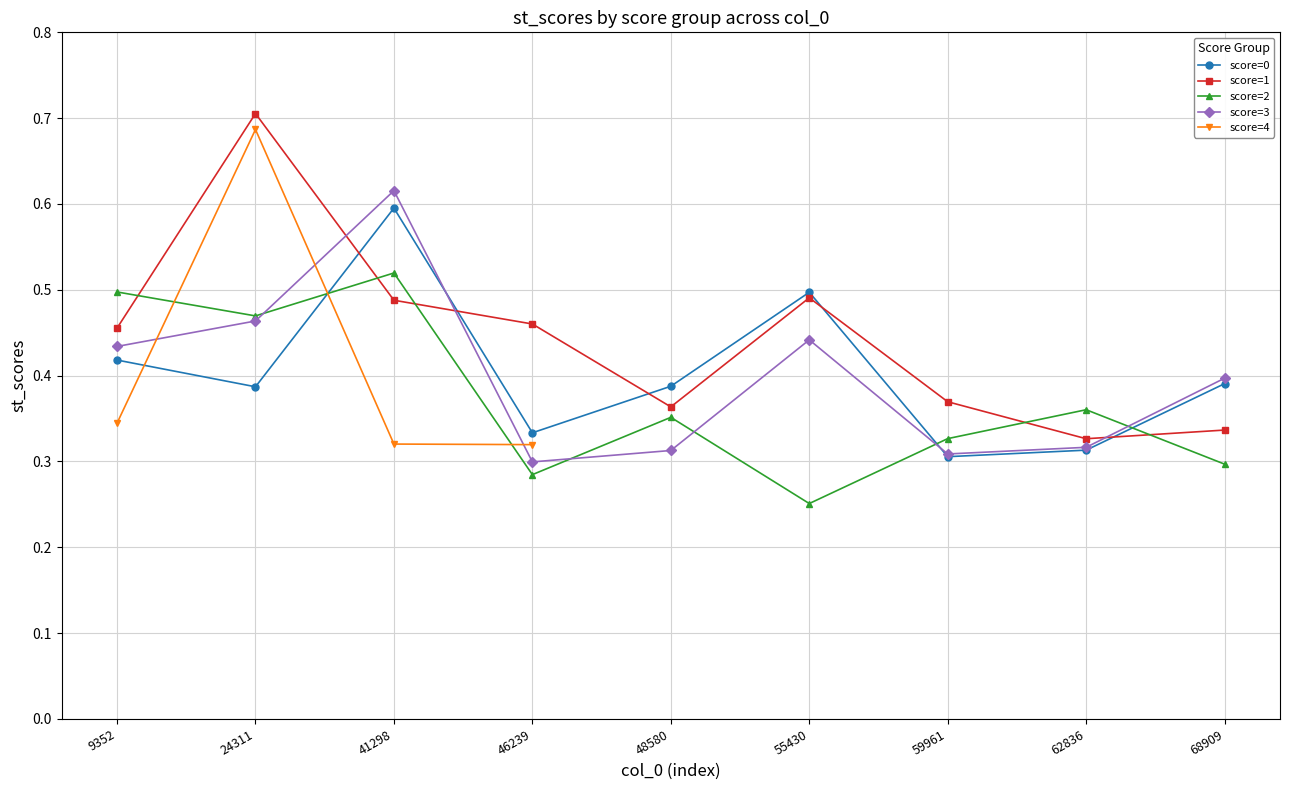

What is the difference between the maximum and minimum values in the score=0 series?

0.3